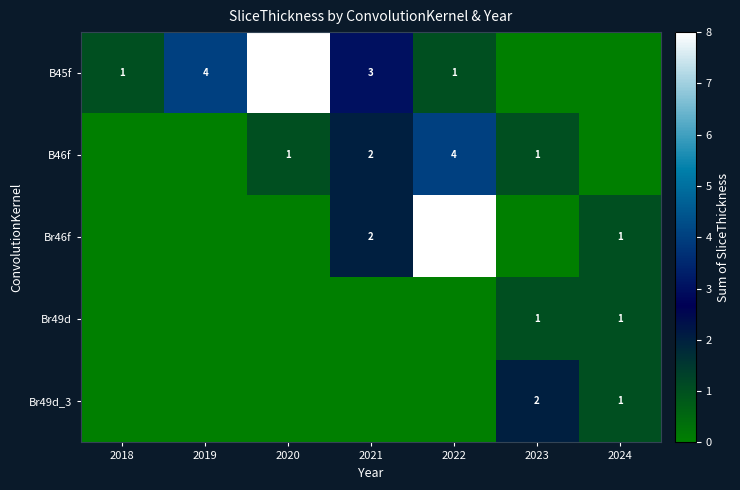

The value of B45f at 2021 is 1. True or false?

False